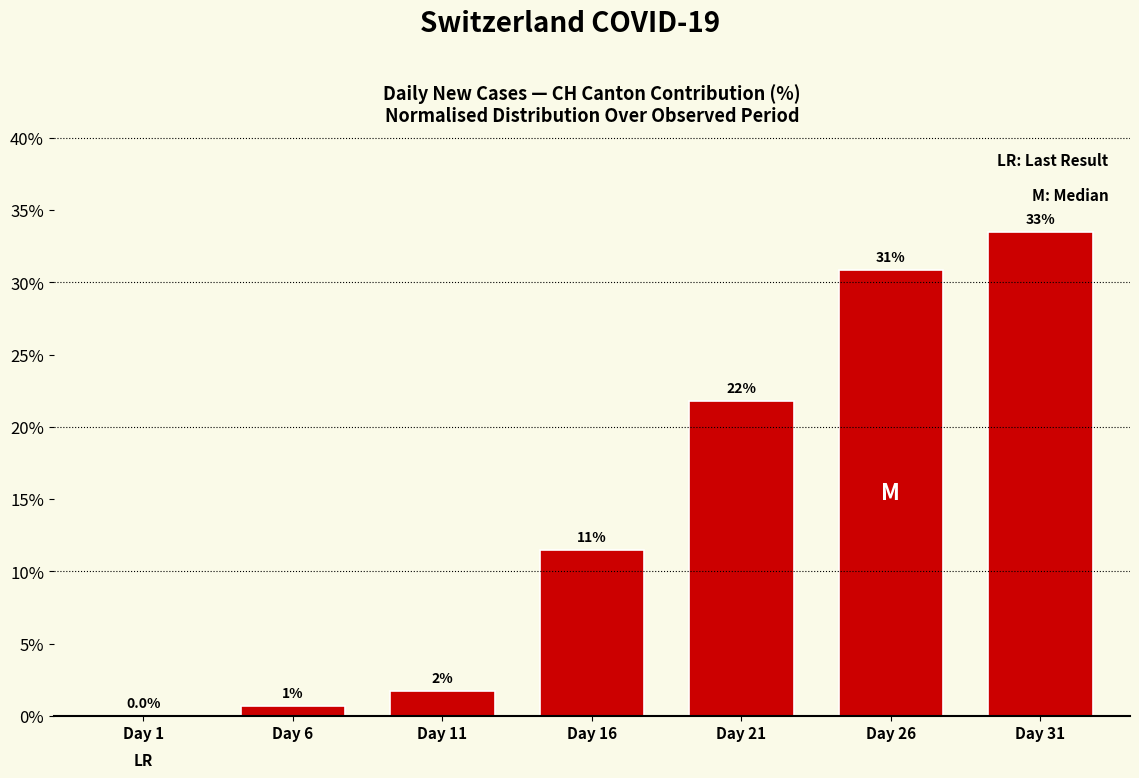

What is the change in value from Day 11 to Day 16?

+9.7